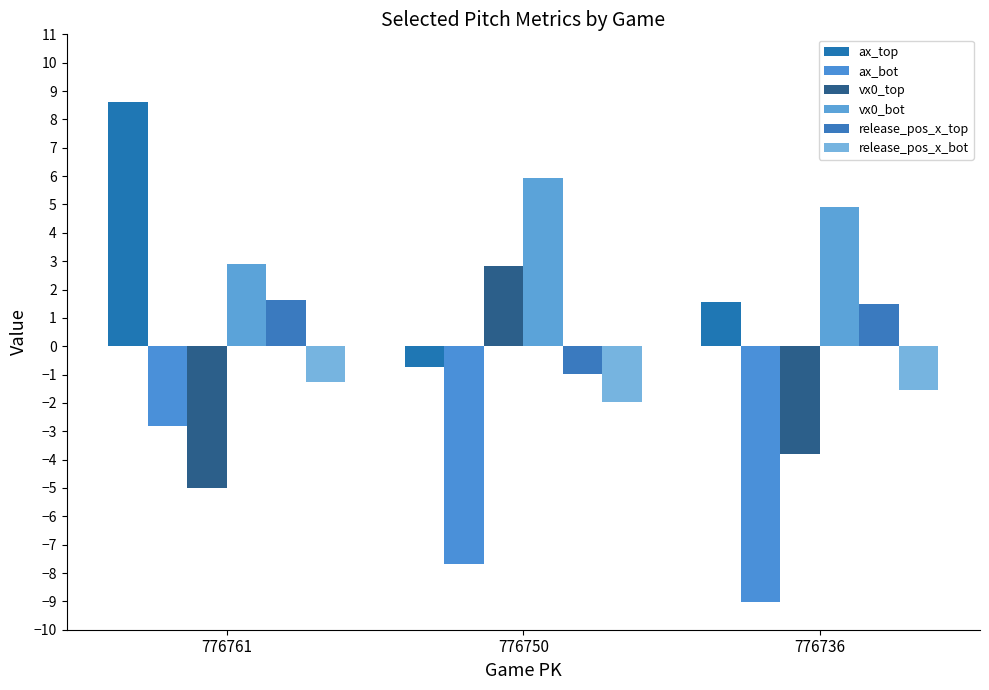

What is the highest value of the release_pos_x_top series?

1.6